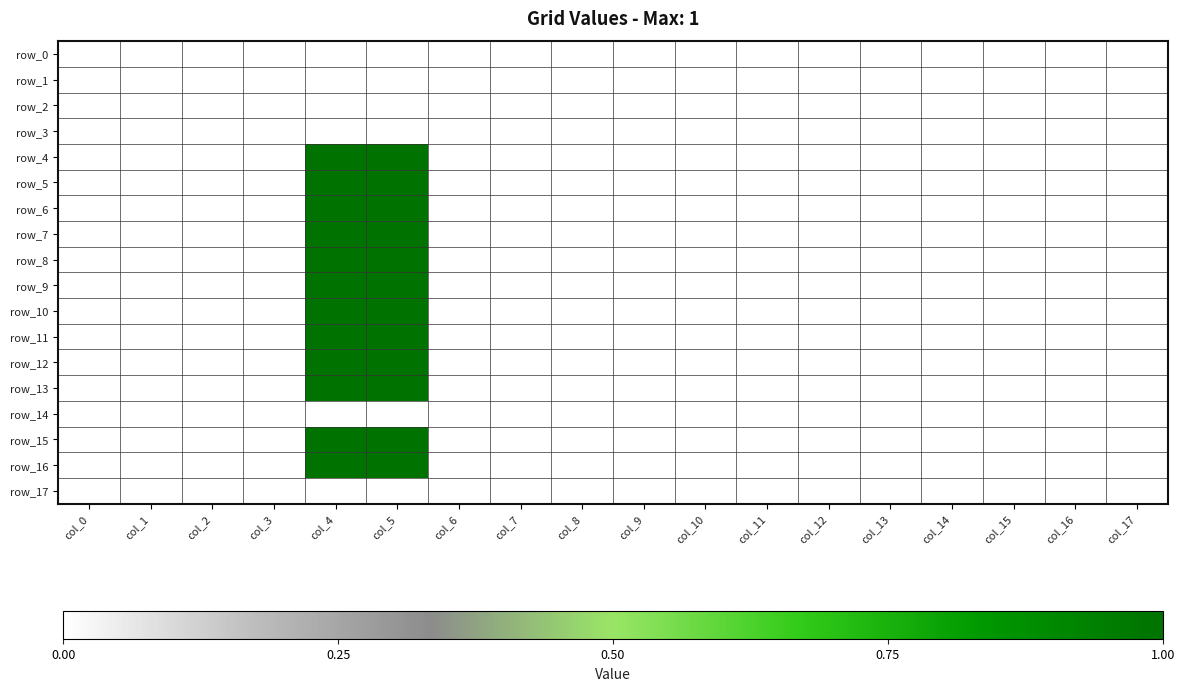

Which series has the widest spread of values?

row_4